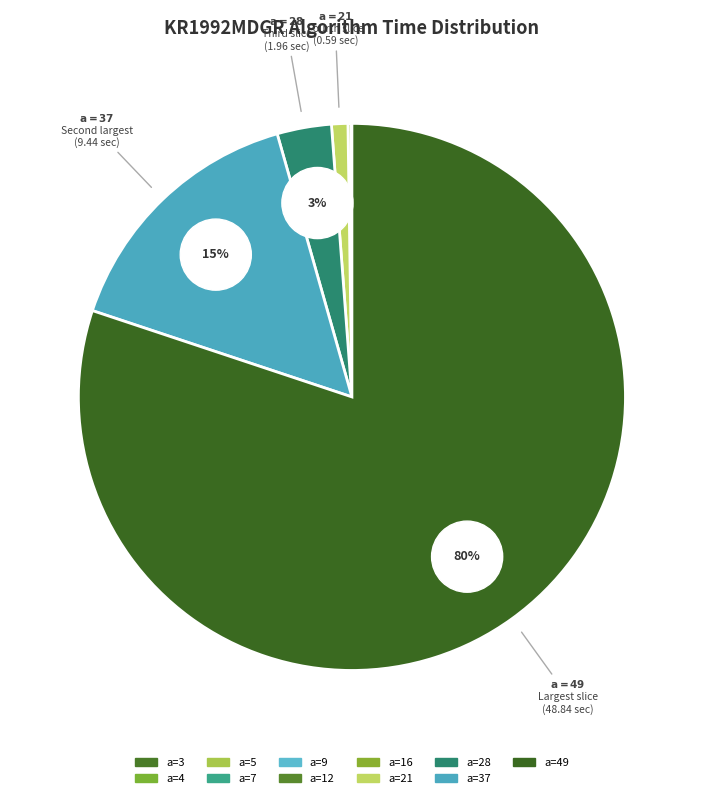

Count the number of slices in the pie.

11